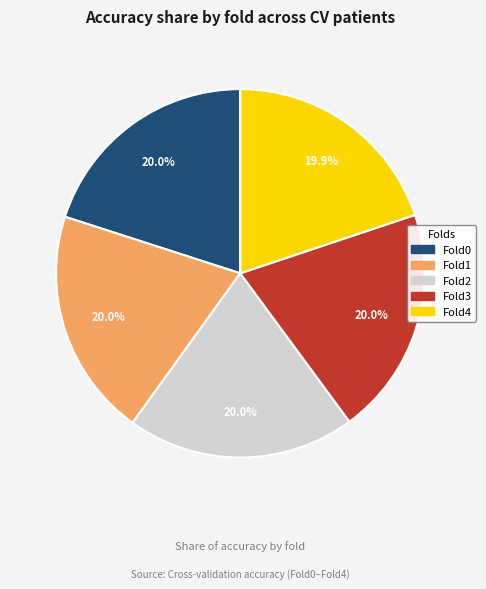

What percentage is the Fold4 slice, to the nearest percent?

20%